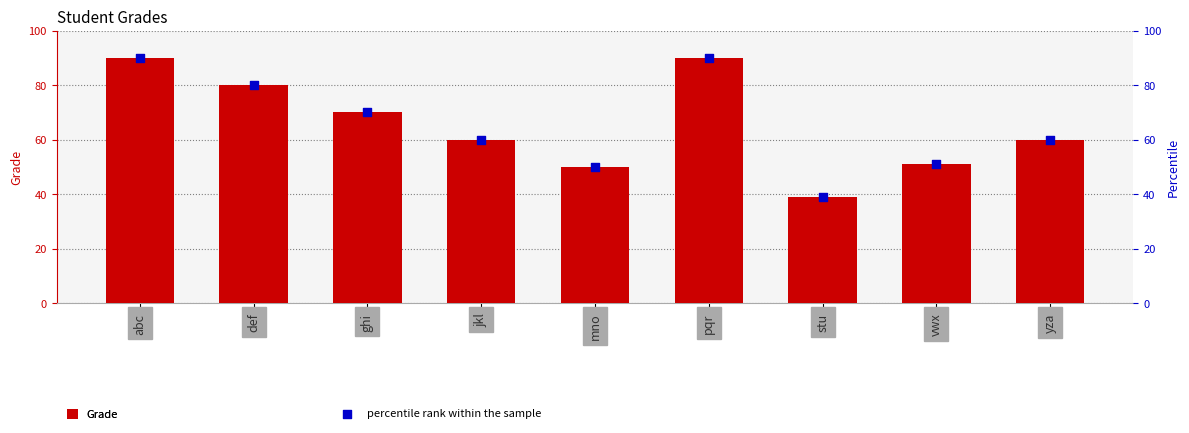

At which category is the sum across all series the highest?

abc